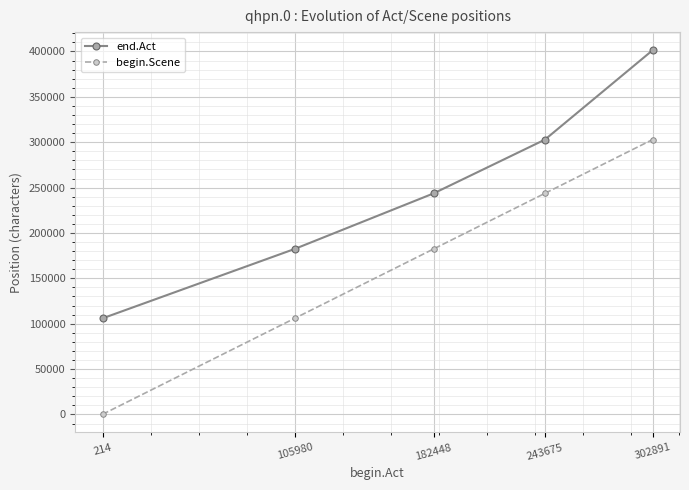

What is the greatest value displayed?

401290